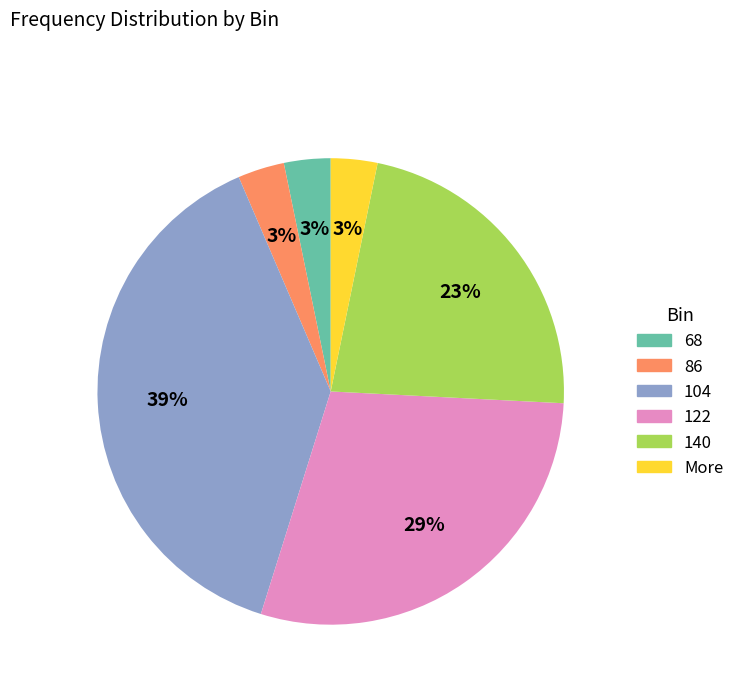

The More slice represents 11% of the pie. True or false?

False